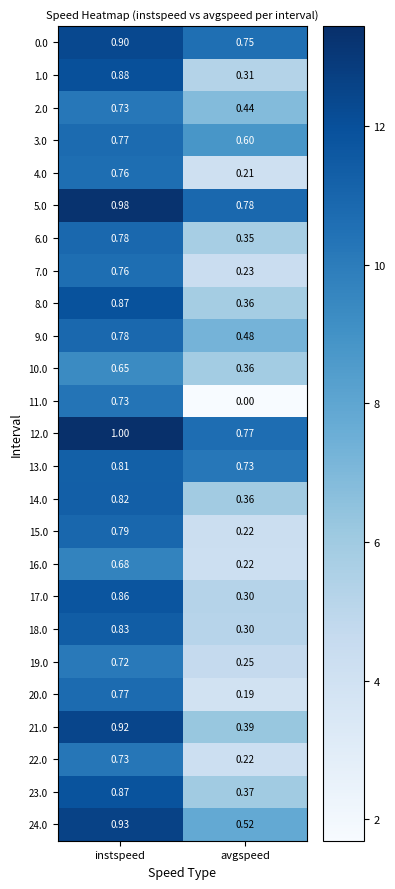

Which series has the widest spread of values?

11.0